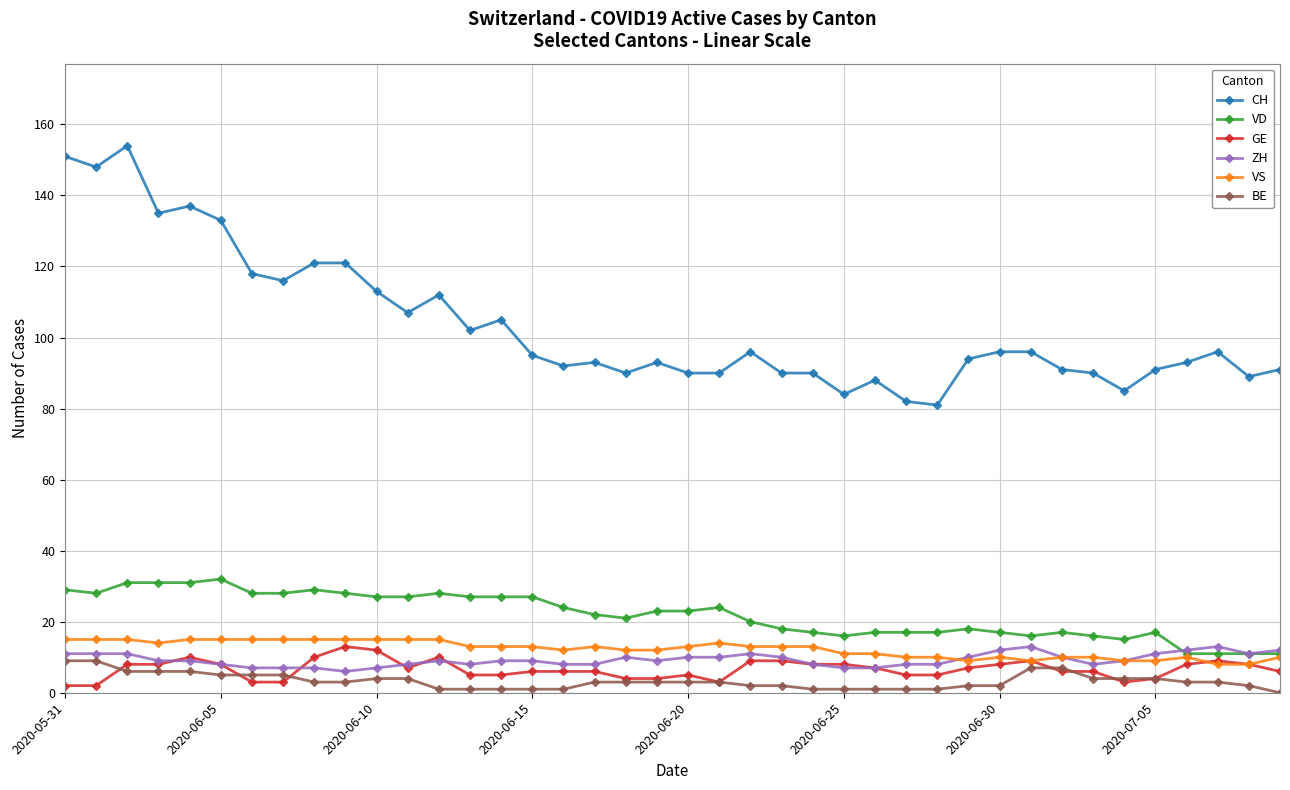

What is the greatest value displayed?

154